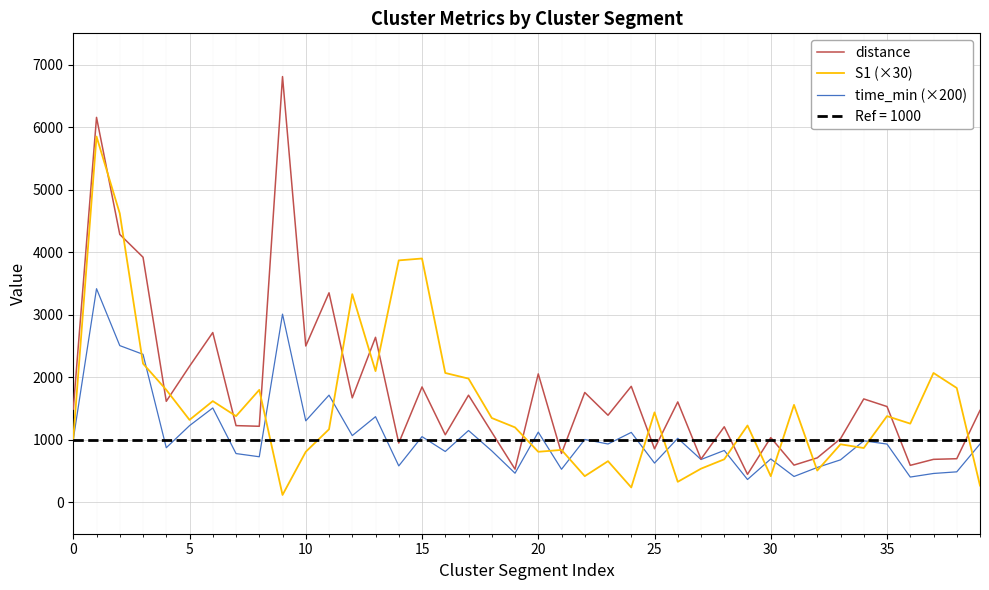

What is the difference between the maximum and minimum values in the time_min (×200) series?

3050.3